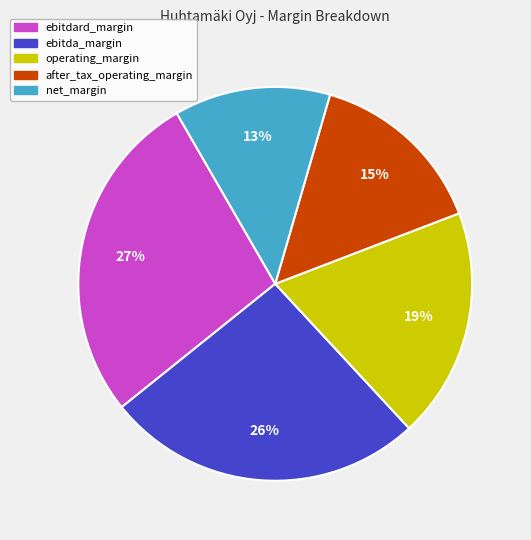

Do net_margin and ebitdard_margin together represent more than half of the pie?

No